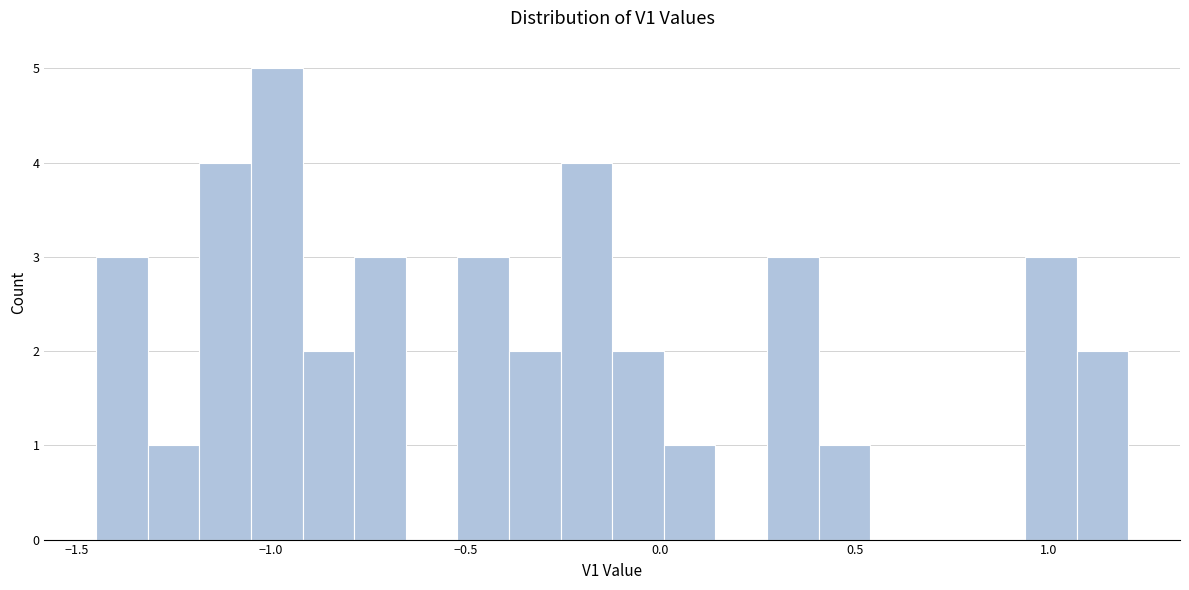

Around what value on the x-axis is the tallest bar? Give the approximate position of its centre, as read against the axis.

-1.00